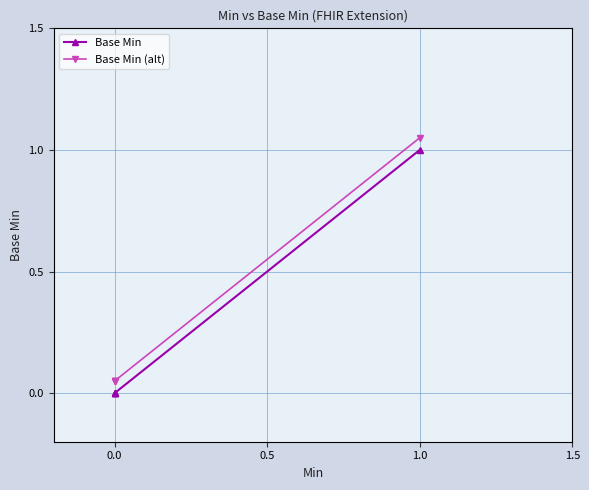

What is the sum of all Base Min values?

1.0